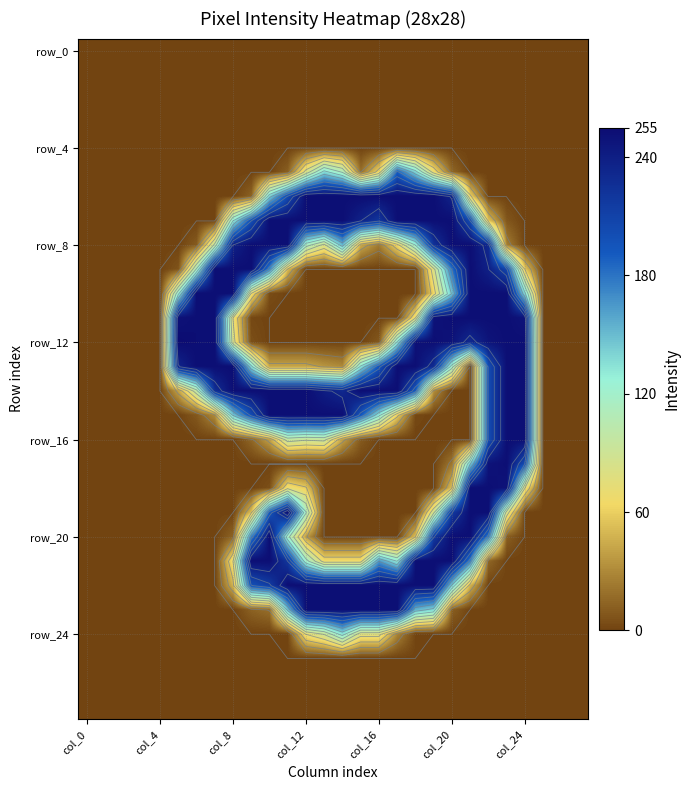

At how many categories does at least one series exceed 104?

20